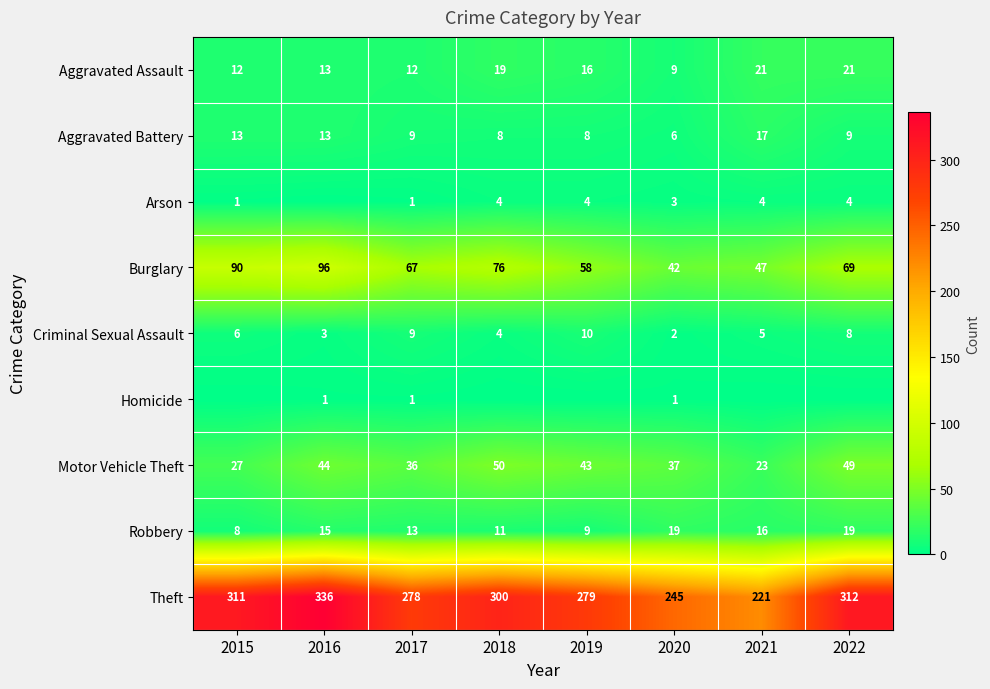

What is the maximum value shown in the chart?

336